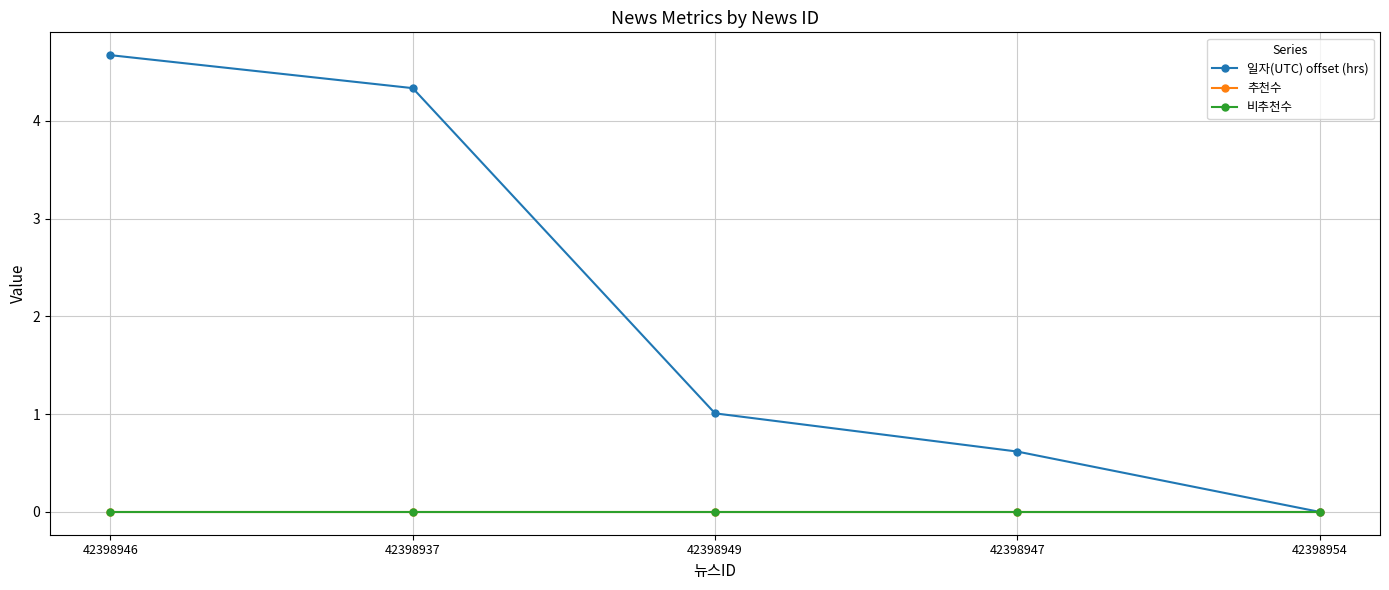

What position from the left is 42398946?

1